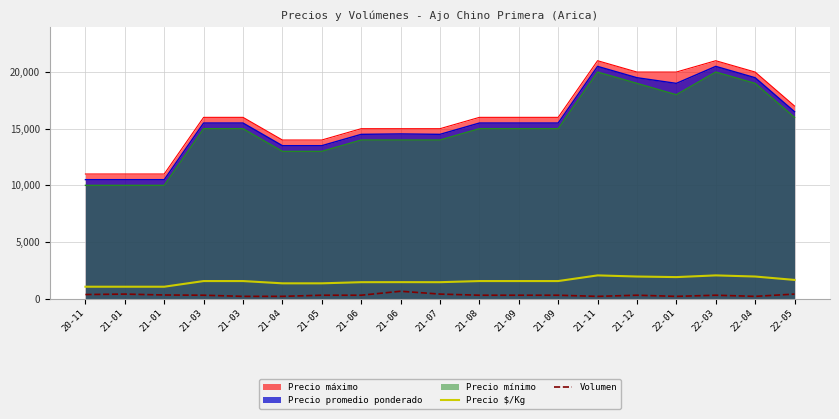

How many distinct data groups are displayed?

5